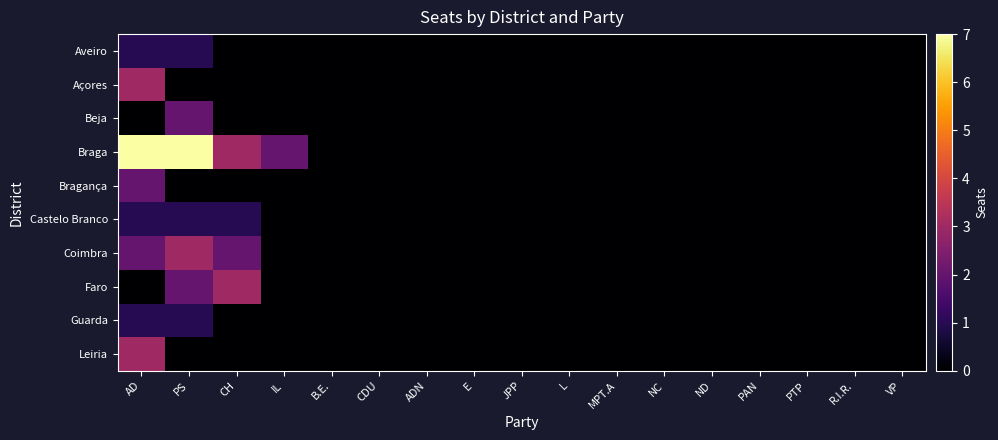

Reading left to right, transcribe all the data shown in this chart.

Aveiro: AD=1	PS=1	CH=0	IL=0	B.E.=0	CDU=0	ADN=0	E=0	JPP=0	L=0	MPT.A=0	NC=0	ND=0	PAN=0	PTP=0	R.I.R.=0	VP=0
Açores: AD=3	PS=0	CH=0	IL=0	B.E.=0	CDU=0	ADN=0	E=0	JPP=0	L=0	MPT.A=0	NC=0	ND=0	PAN=0	PTP=0	R.I.R.=0	VP=0
Beja: AD=0	PS=2	CH=0	IL=0	B.E.=0	CDU=0	ADN=0	E=0	JPP=0	L=0	MPT.A=0	NC=0	ND=0	PAN=0	PTP=0	R.I.R.=0	VP=0
Braga: AD=7	PS=7	CH=3	IL=2	B.E.=0	CDU=0	ADN=0	E=0	JPP=0	L=0	MPT.A=0	NC=0	ND=0	PAN=0	PTP=0	R.I.R.=0	VP=0
Bragança: AD=2	PS=0	CH=0	IL=0	B.E.=0	CDU=0	ADN=0	E=0	JPP=0	L=0	MPT.A=0	NC=0	ND=0	PAN=0	PTP=0	R.I.R.=0	VP=0
Castelo Branco: AD=1	PS=1	CH=1	IL=0	B.E.=0	CDU=0	ADN=0	E=0	JPP=0	L=0	MPT.A=0	NC=0	ND=0	PAN=0	PTP=0	R.I.R.=0	VP=0
Coimbra: AD=2	PS=3	CH=2	IL=0	B.E.=0	CDU=0	ADN=0	E=0	JPP=0	L=0	MPT.A=0	NC=0	ND=0	PAN=0	PTP=0	R.I.R.=0	VP=0
Faro: AD=0	PS=2	CH=3	IL=0	B.E.=0	CDU=0	ADN=0	E=0	JPP=0	L=0	MPT.A=0	NC=0	ND=0	PAN=0	PTP=0	R.I.R.=0	VP=0
Guarda: AD=1	PS=1	CH=0	IL=0	B.E.=0	CDU=0	ADN=0	E=0	JPP=0	L=0	MPT.A=0	NC=0	ND=0	PAN=0	PTP=0	R.I.R.=0	VP=0
Leiria: AD=3	PS=0	CH=0	IL=0	B.E.=0	CDU=0	ADN=0	E=0	JPP=0	L=0	MPT.A=0	NC=0	ND=0	PAN=0	PTP=0	R.I.R.=0	VP=0